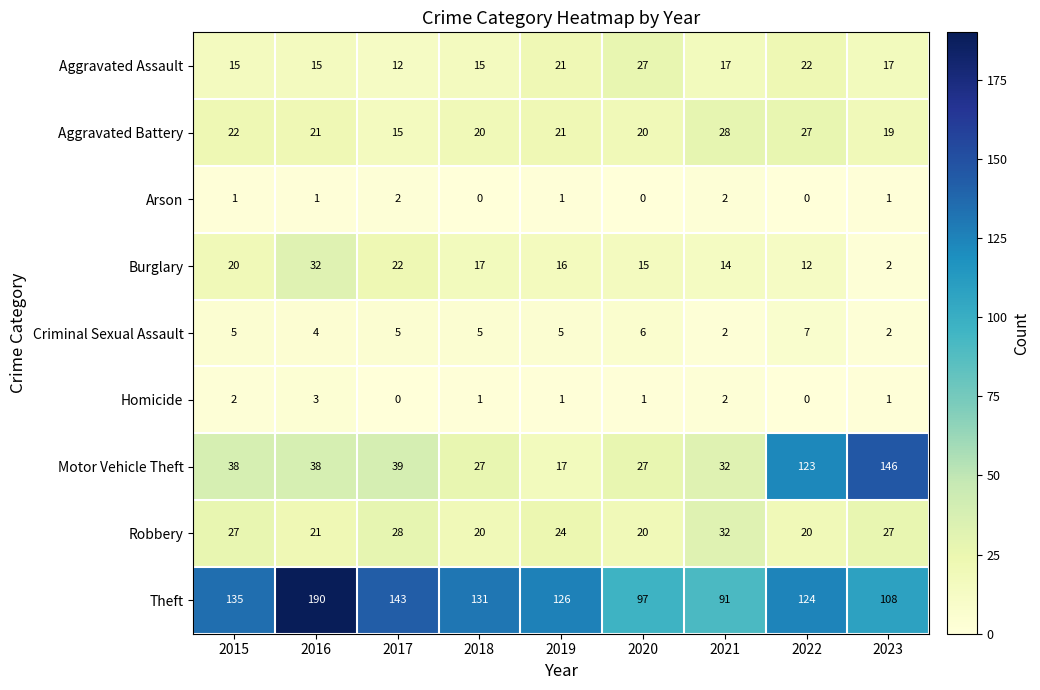

At how many categories does at least one series exceed 58?

9